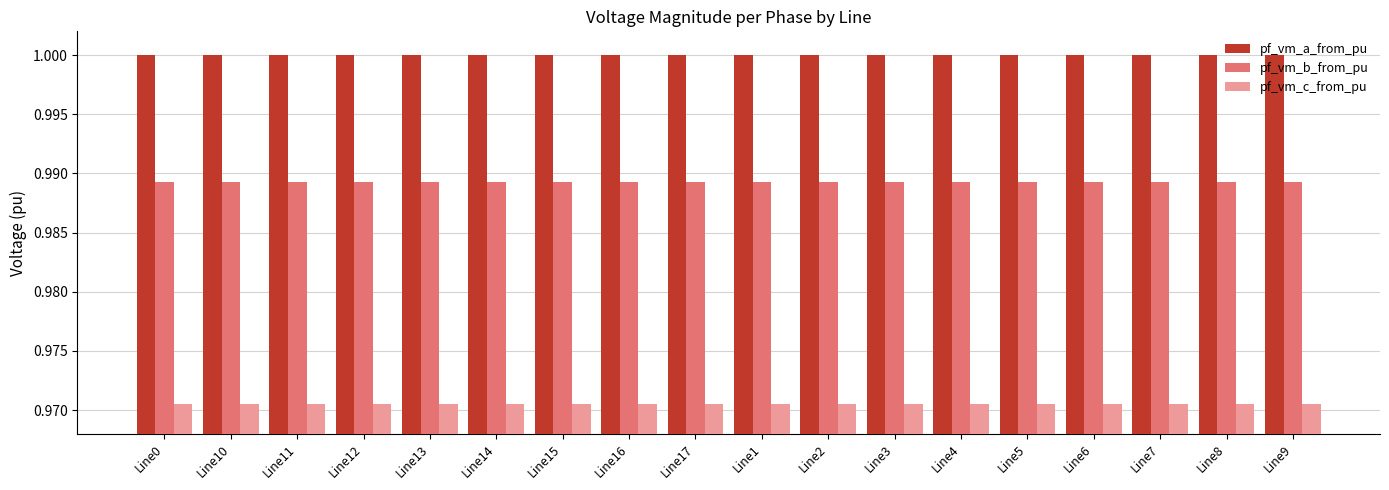

What is the sum of the pf_vm_c_from_pu values at Line6 and Line15?

1.9